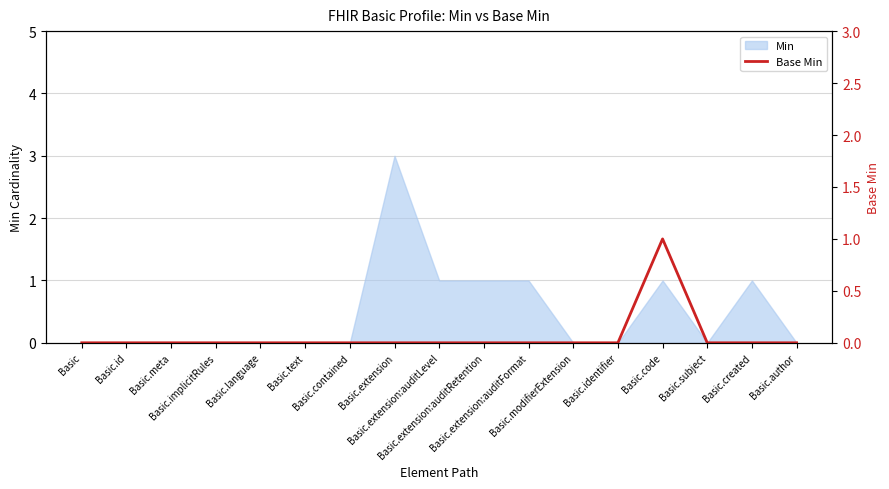

Reading left to right, list all the values displayed in this chart.

0	0	0	0	0	0	0	0	0	0	0	0	0	1	0	0	0